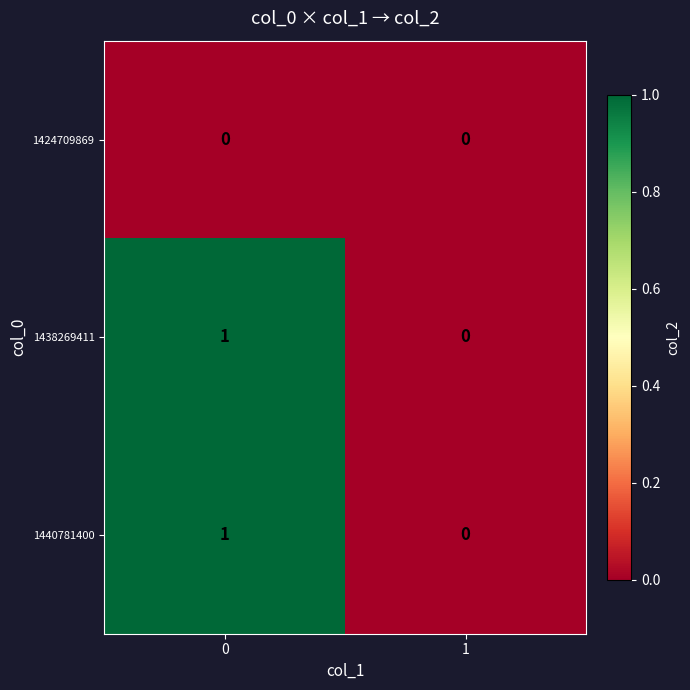

List the labels in order of 1440781400 value, largest first.

0, 1